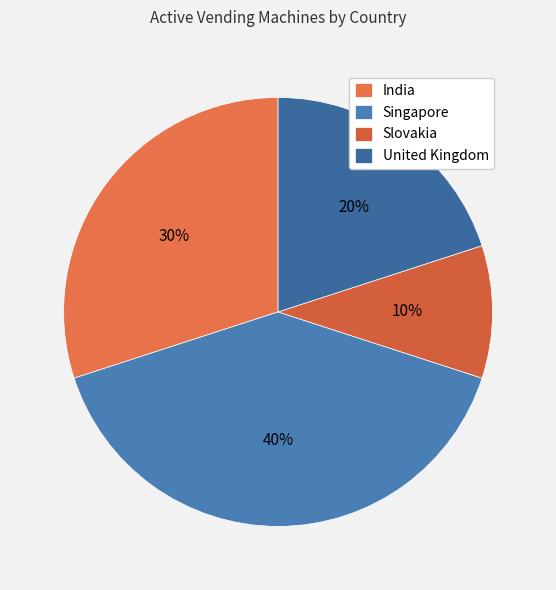

How many slices are in this pie chart?

4